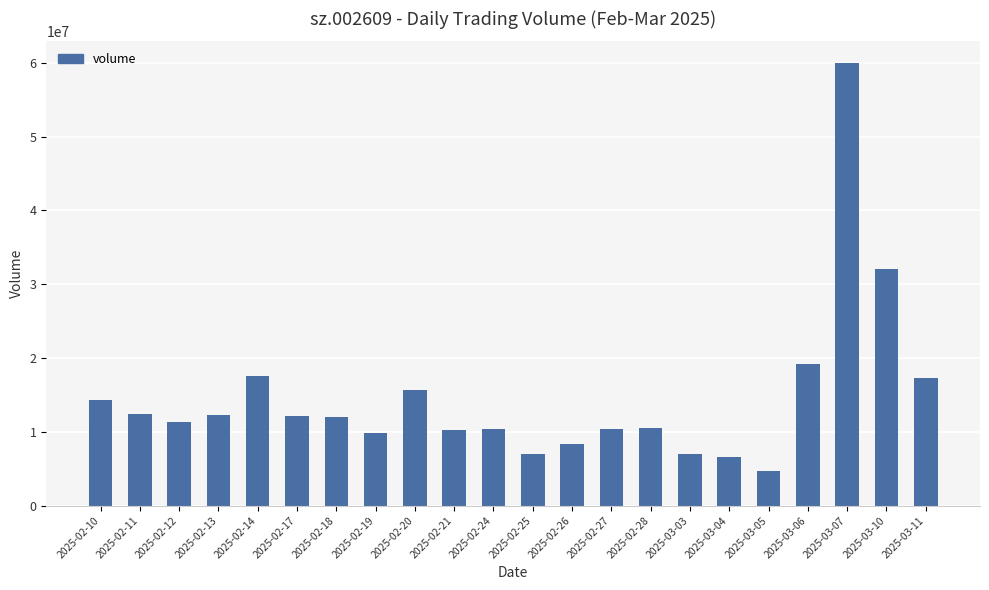

What value does the data have at 2025-03-04, to the nearest 10?

6625400